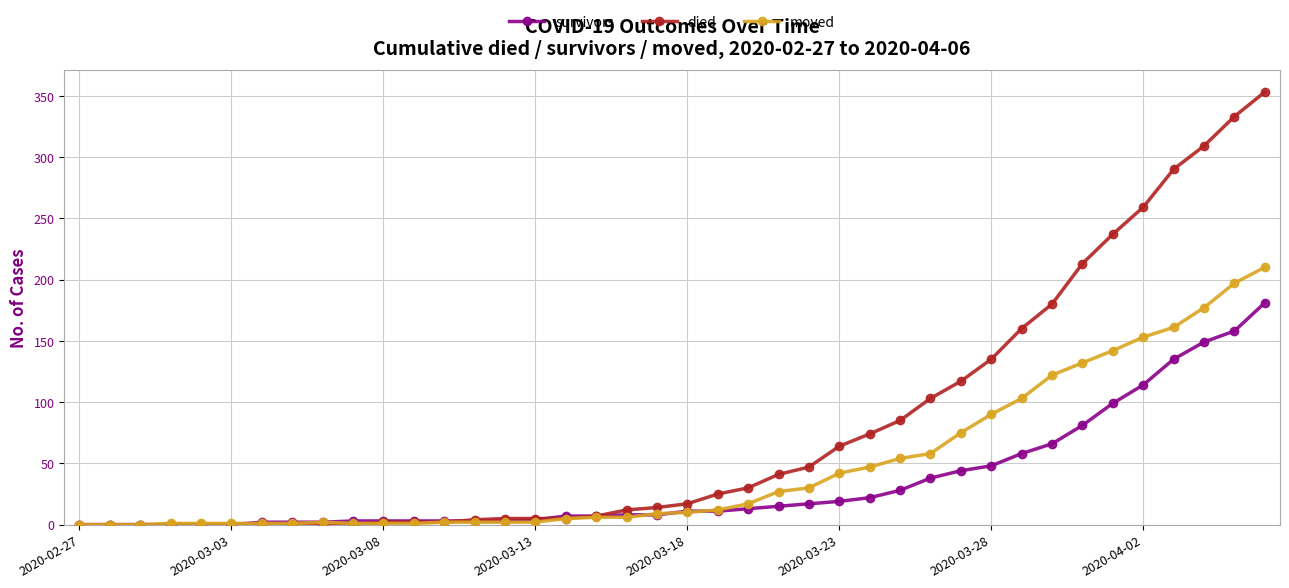

Which series has the largest range (max minus min)?

died